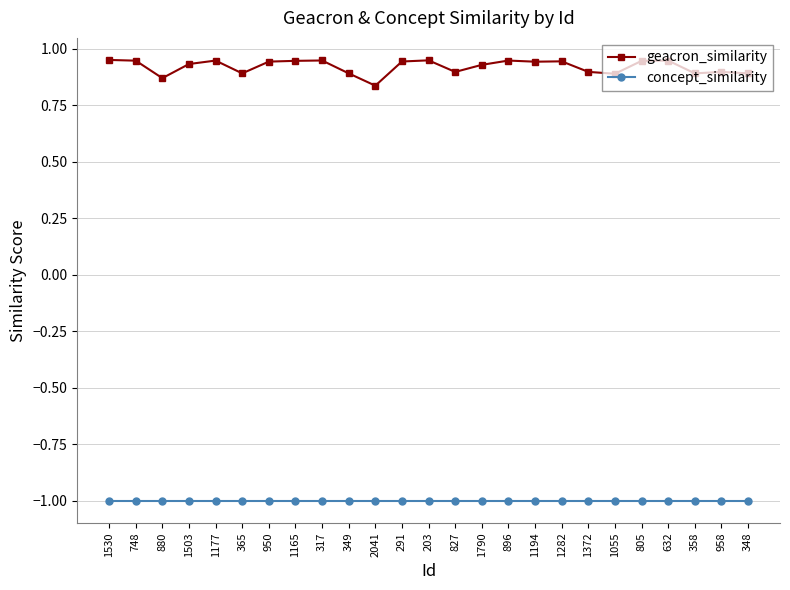

What is the sum of all concept_similarity values?

-25.0